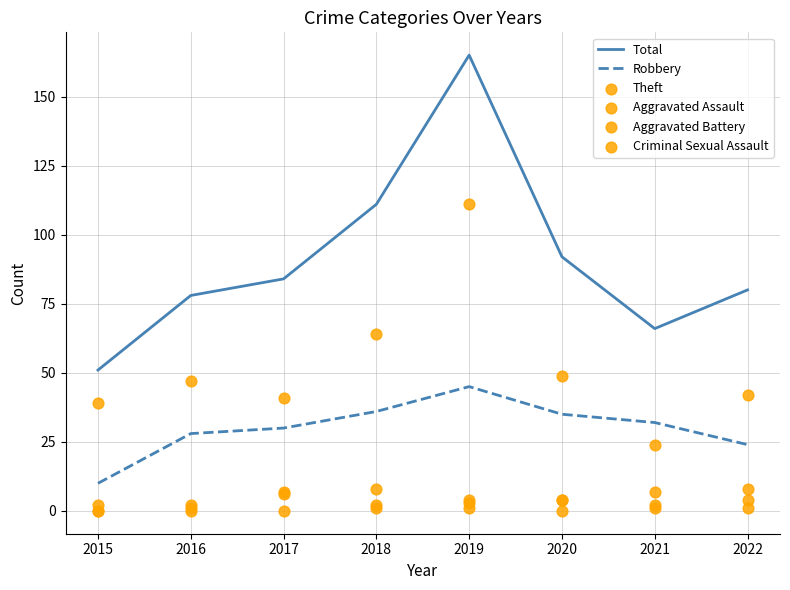

Which series has the largest total across all categories?

Total